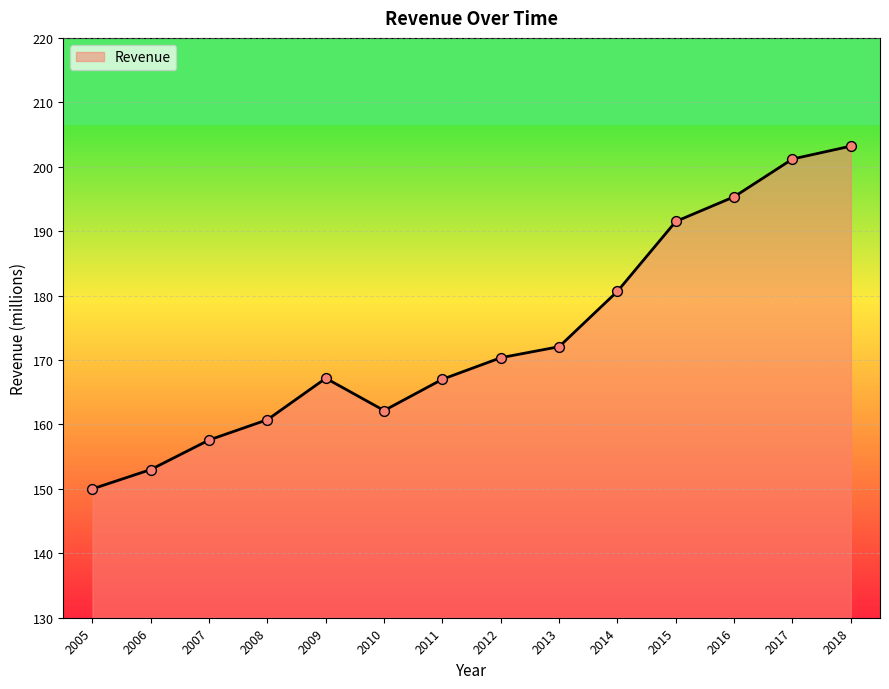

Between 2018 and 2015, which is larger?

2018